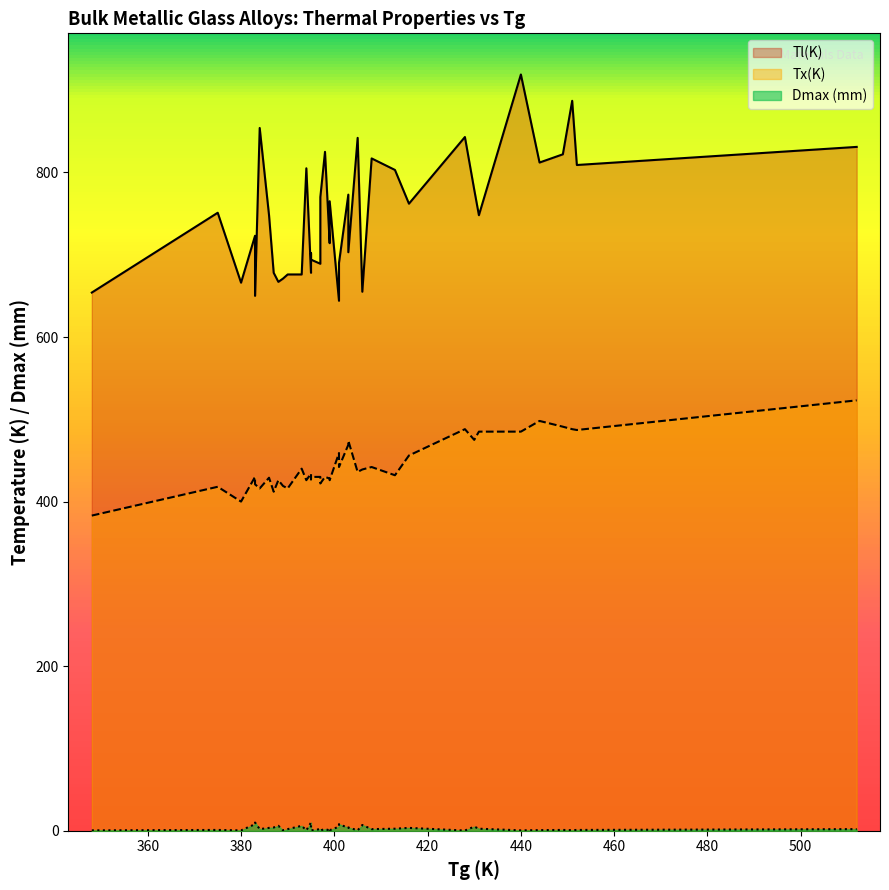

What is the difference between the maximum and minimum values in the Tl(K) series?

275.0